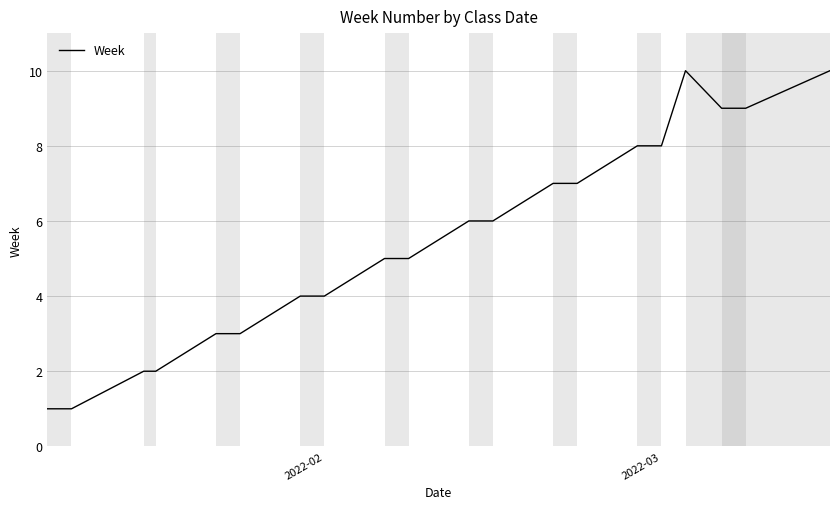

How many distinct data groups are displayed?

1